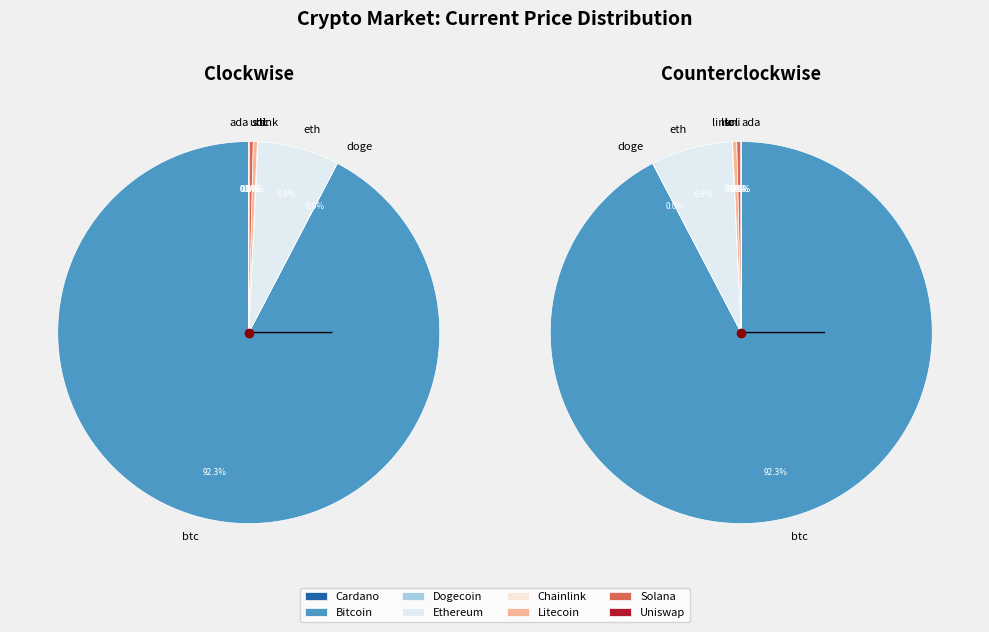

Is eth the majority of the pie?

No